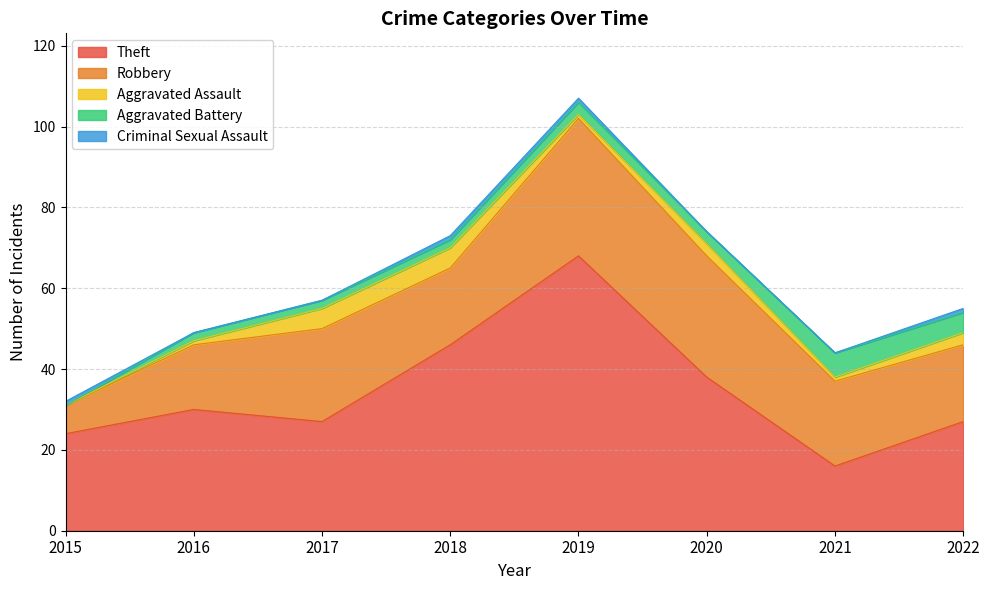

What is the minimum value for Theft?

16